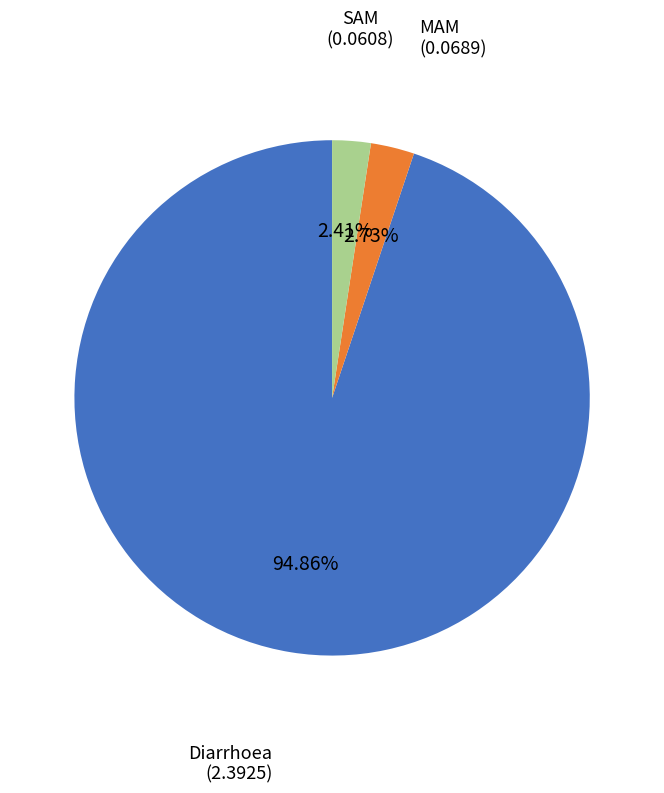

Does any single category account for the majority?

Yes